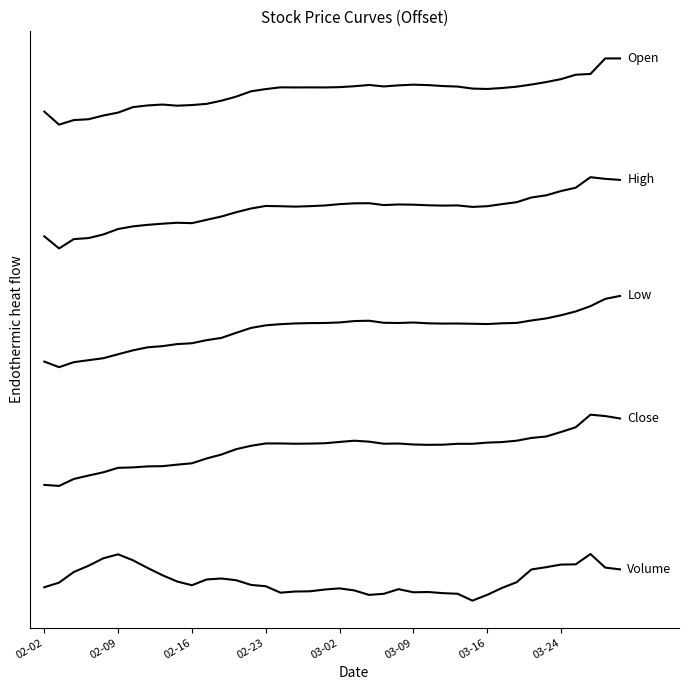

Is this an area chart (filled region under the line)?

No